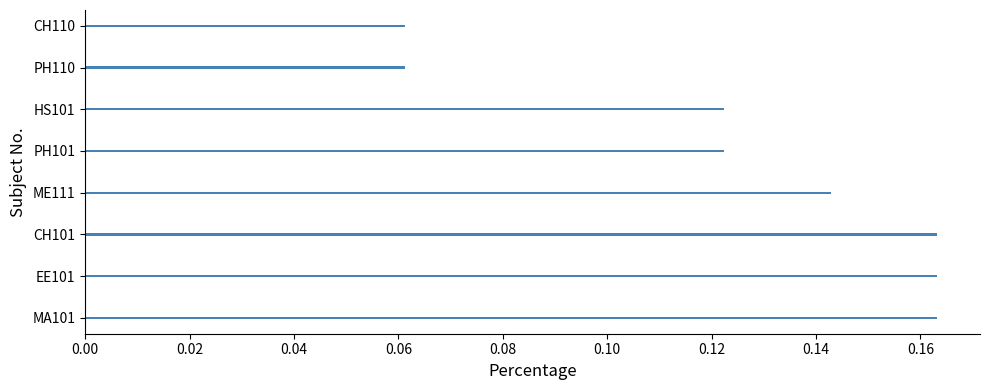

Count the values in the range 0 to 1.

8